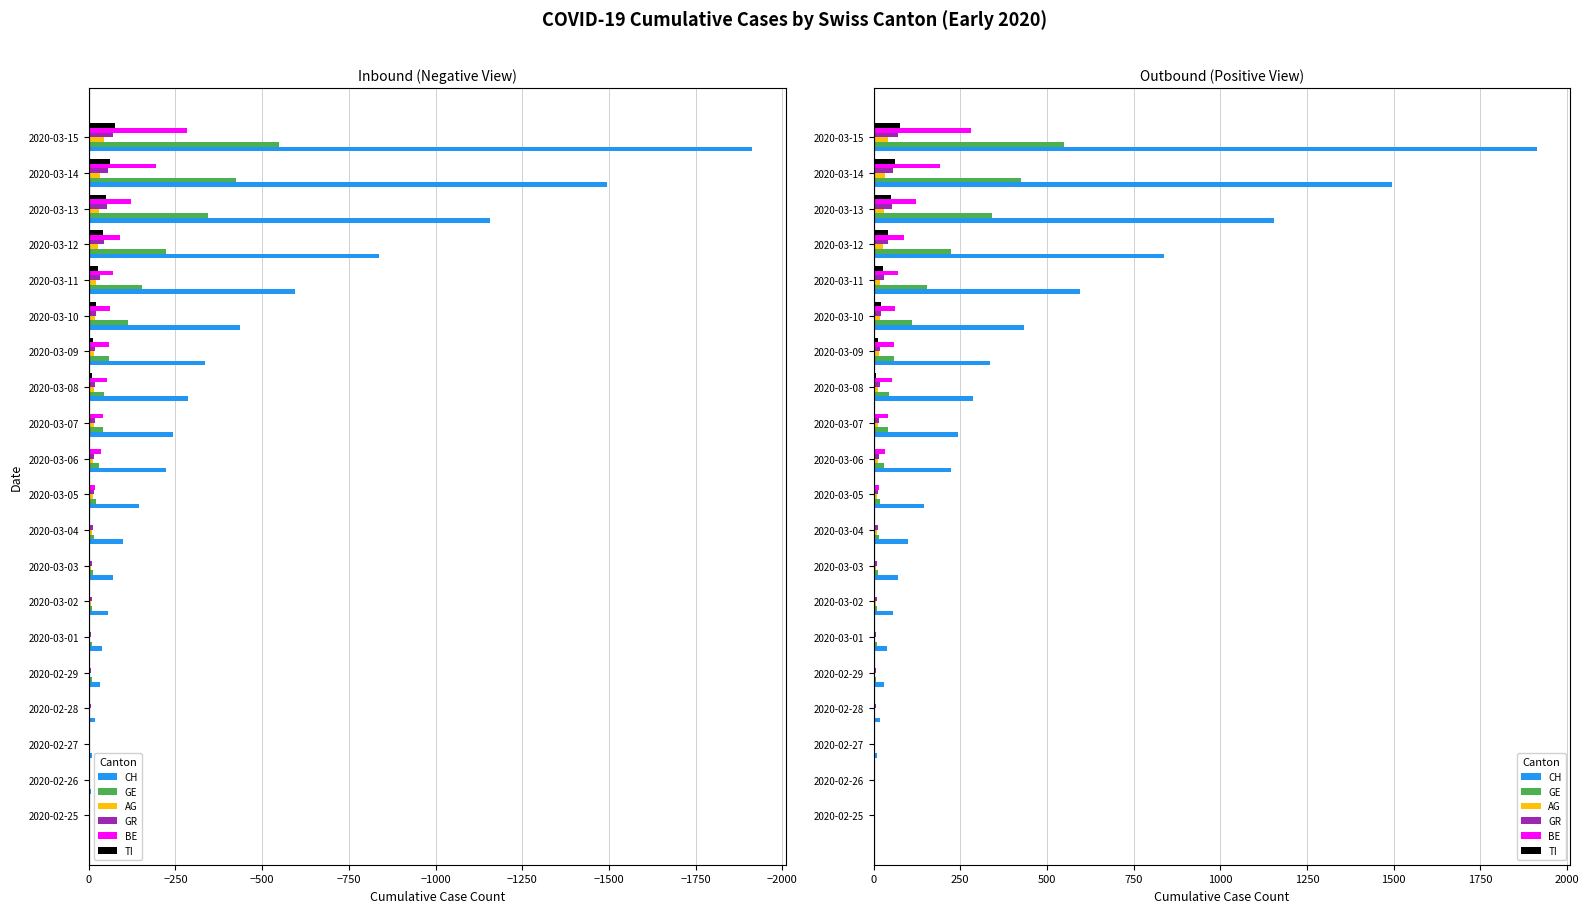

Is the value of AG at 2020-03-01 greater than the value of CH at 2020-03-15?

No